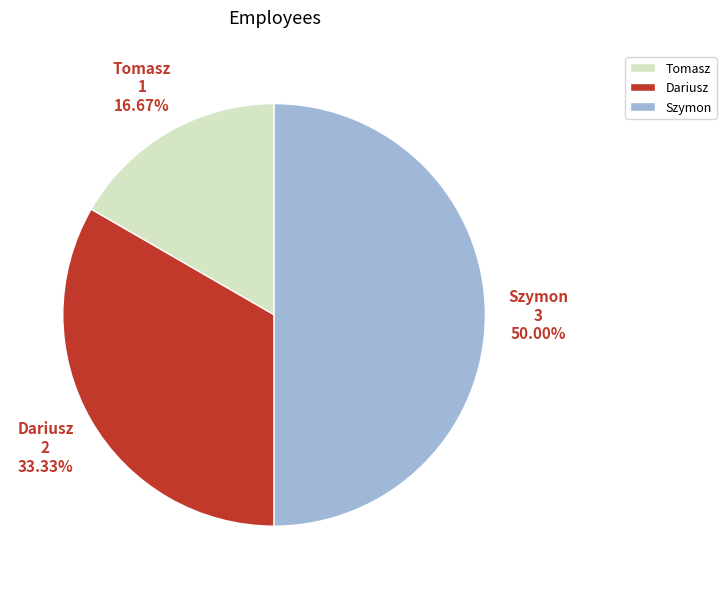

Do Dariusz and Szymon together represent more than half of the pie?

Yes